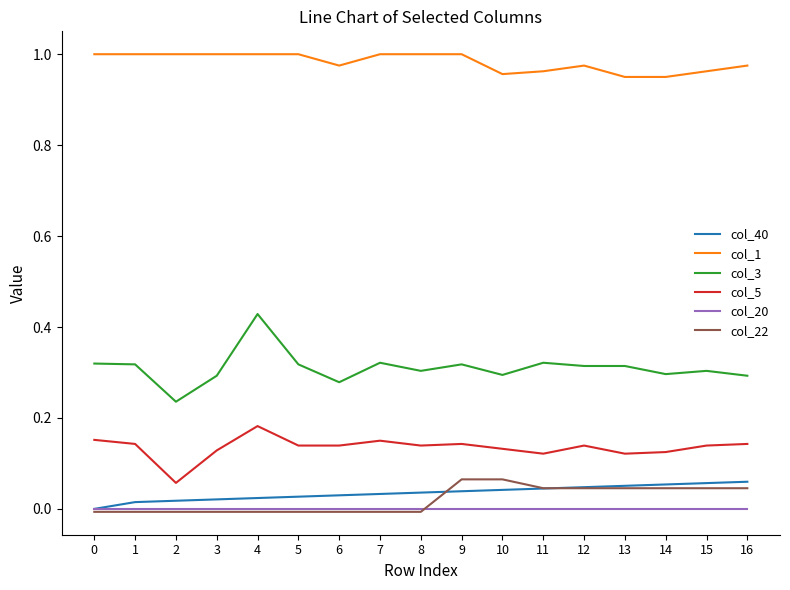

True or false: col_40 and col_1 intersect in this chart.

False